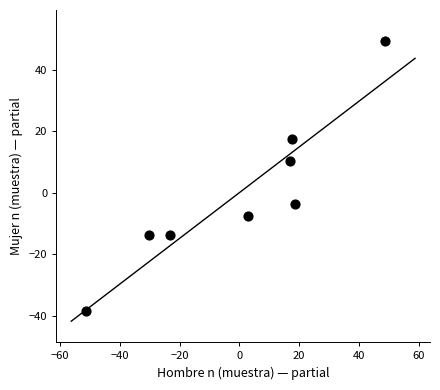

What is the range of Y values (max minus min)?

88.0